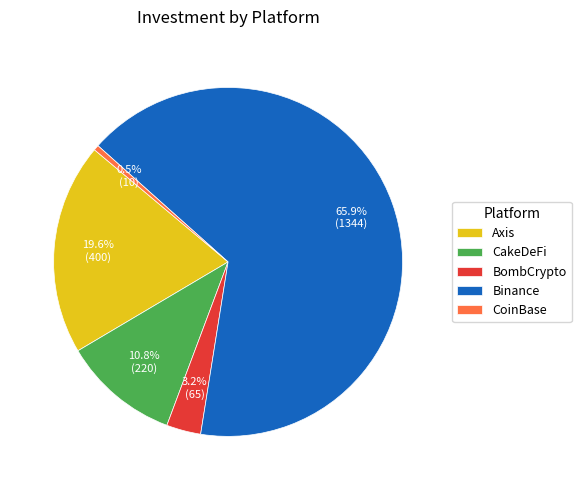

Does CakeDeFi account for over 50% of the chart?

No